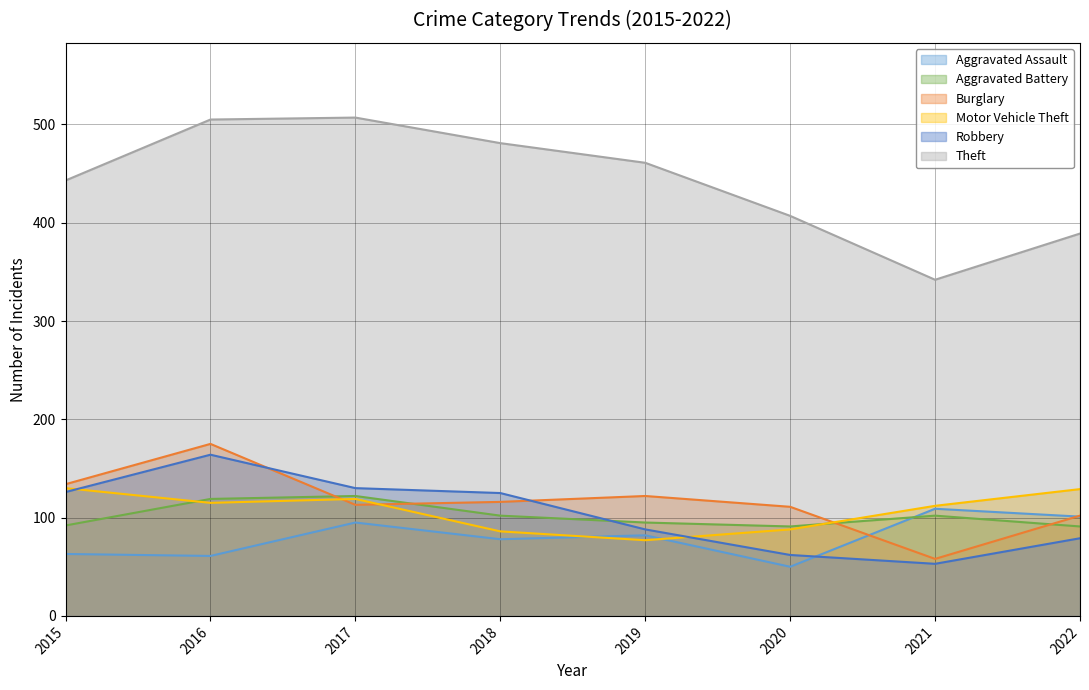

Reading left to right, what are all the values shown in this chart?

Aggravated Assault: 2015=63	2016=61	2017=95	2018=78	2019=82	2020=50	2021=109	2022=101
Aggravated Battery: 2015=92	2016=119	2017=122	2018=102	2019=95	2020=91	2021=102	2022=91
Burglary: 2015=134	2016=175	2017=113	2018=116	2019=122	2020=111	2021=58	2022=102
Motor Vehicle Theft: 2015=130	2016=115	2017=119	2018=86	2019=77	2020=88	2021=112	2022=129
Robbery: 2015=126	2016=164	2017=130	2018=125	2019=88	2020=62	2021=53	2022=79
Theft: 2015=443	2016=505	2017=507	2018=481	2019=461	2020=407	2021=342	2022=389